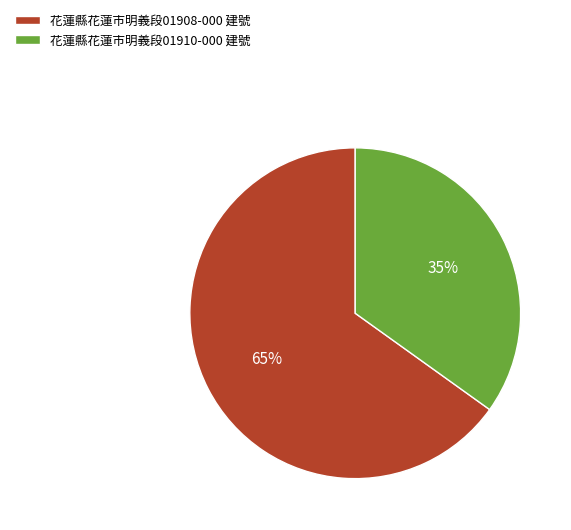

Which slice is the largest?

花蓮縣花蓮市明義段01908-000 建號